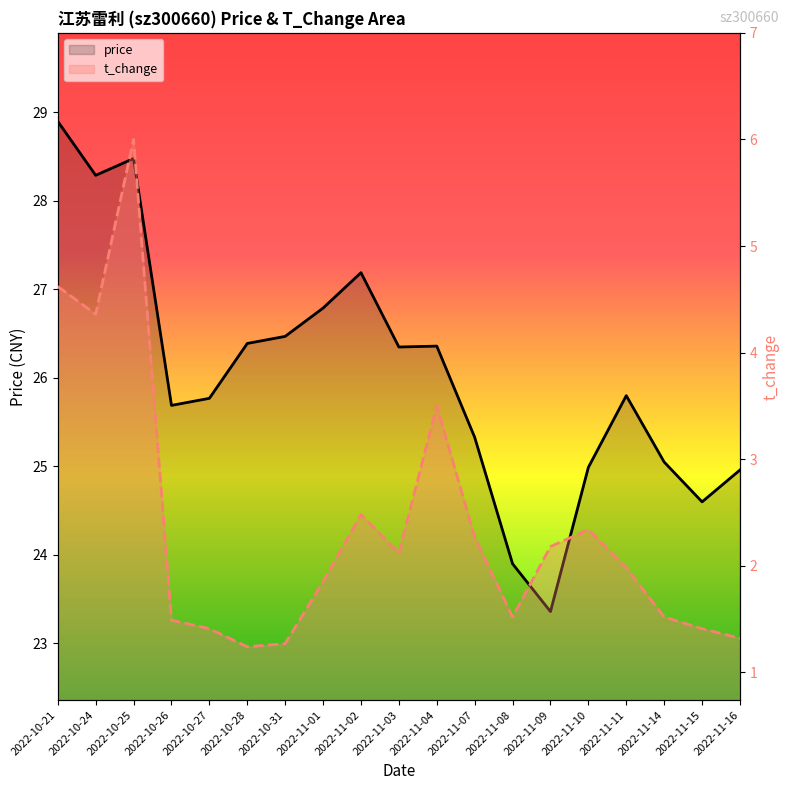

True or false: t_change has a value of 0.3 at 2022-10-27.

False